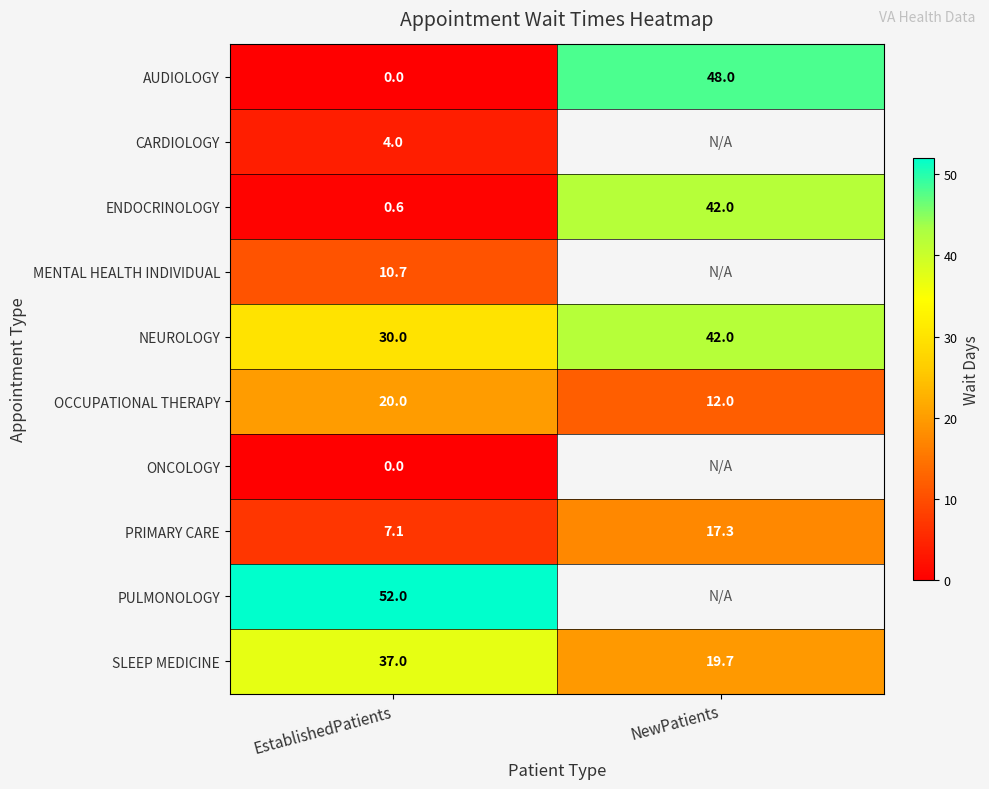

What is the sum of all ENDOCRINOLOGY values?

42.6